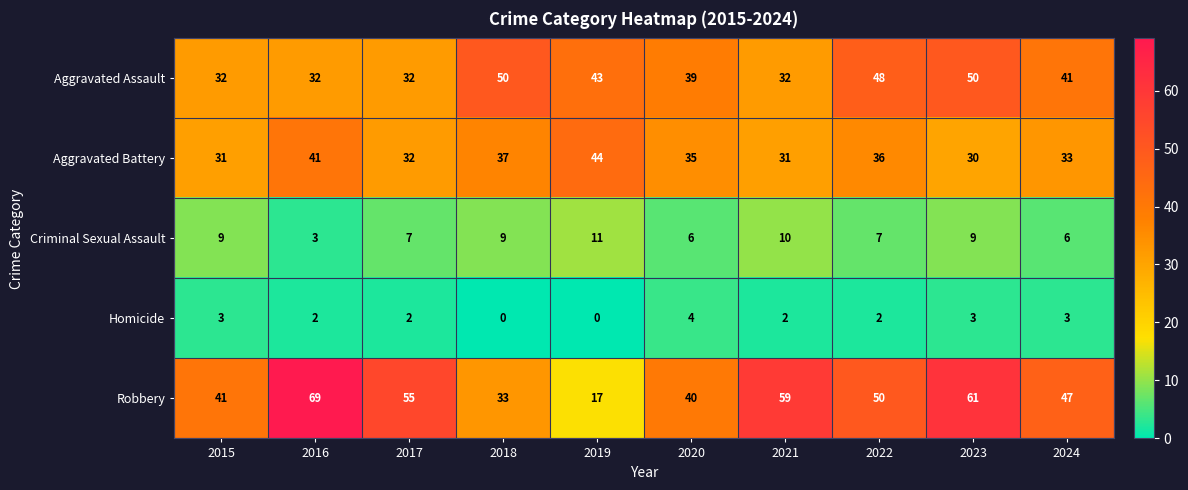

What is the total value across all series at 2023?

153